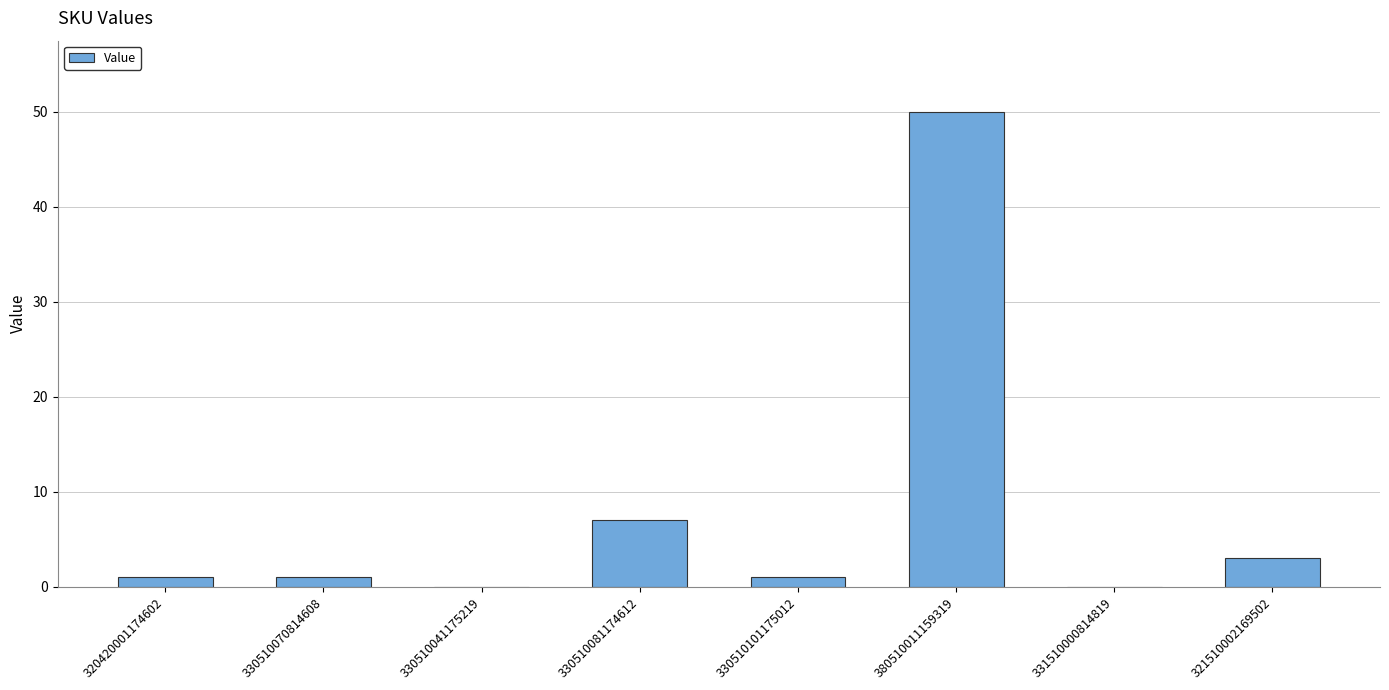

True or false: the data shows 50 at 380510011159319.

True